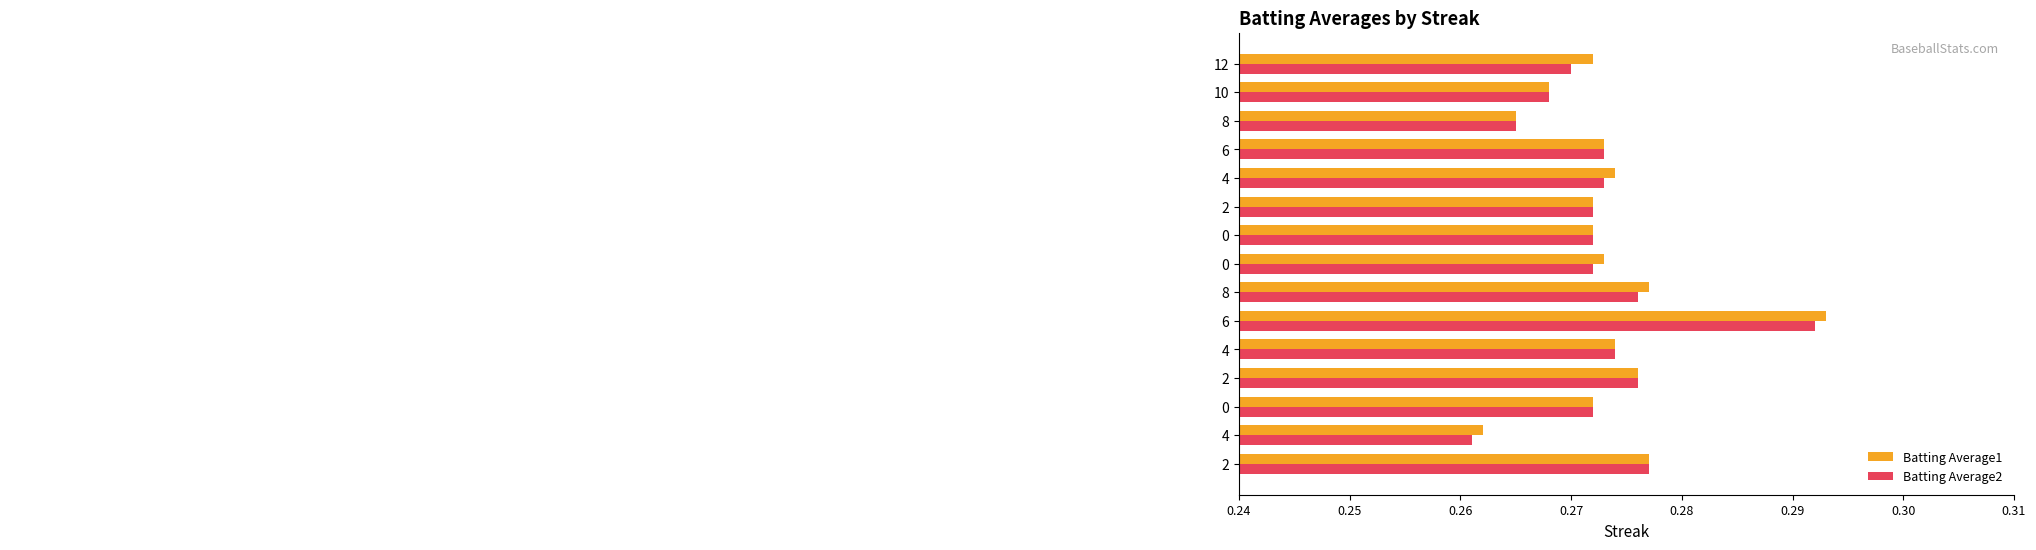

What is the sum of all Batting Average2 values?

4.1